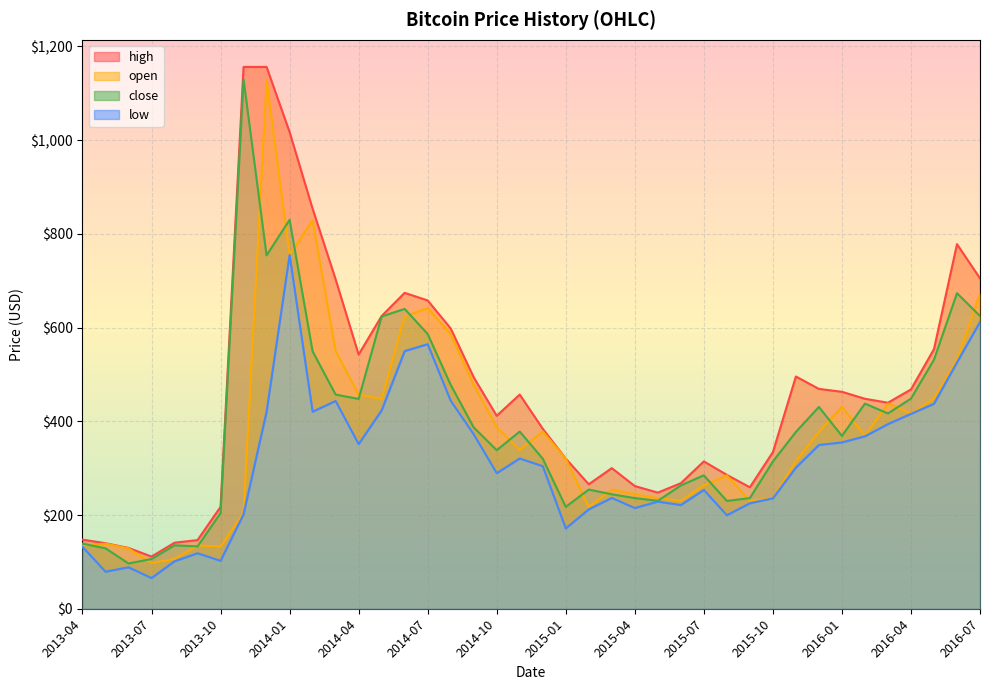

List the series in order of their peak value, lowest first.

low, open, close, high